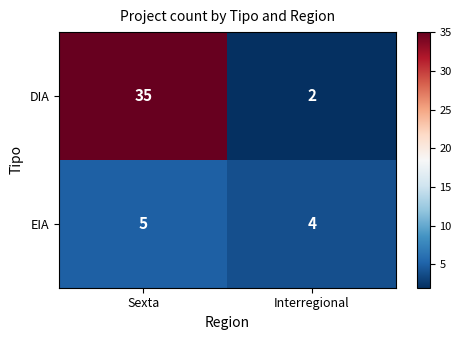

Reading right to left, what are all the values shown in this chart?

DIA: Interregional=2	Sexta=35
EIA: Interregional=4	Sexta=5